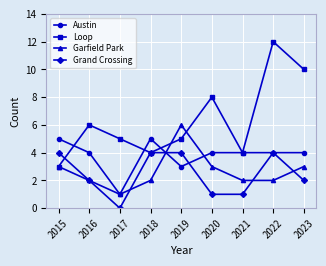

What is the average value of the Grand Crossing series?

2